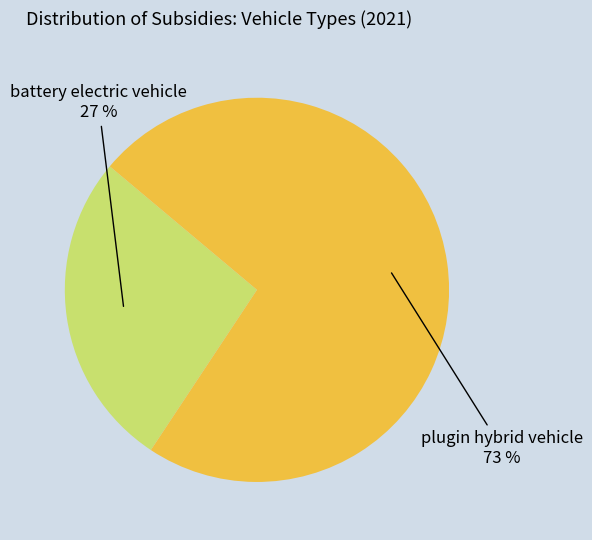

Which slice is the largest?

plugin hybrid vehicle